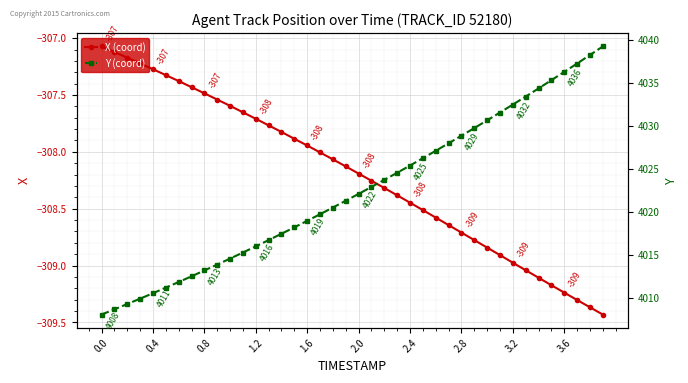

True or false: Y and X cross at least once.

False